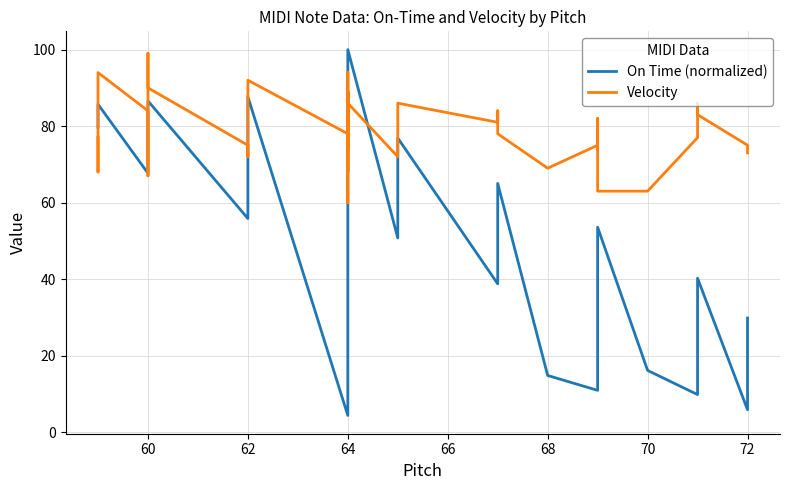

What is the label of the 30th point from the right?

62